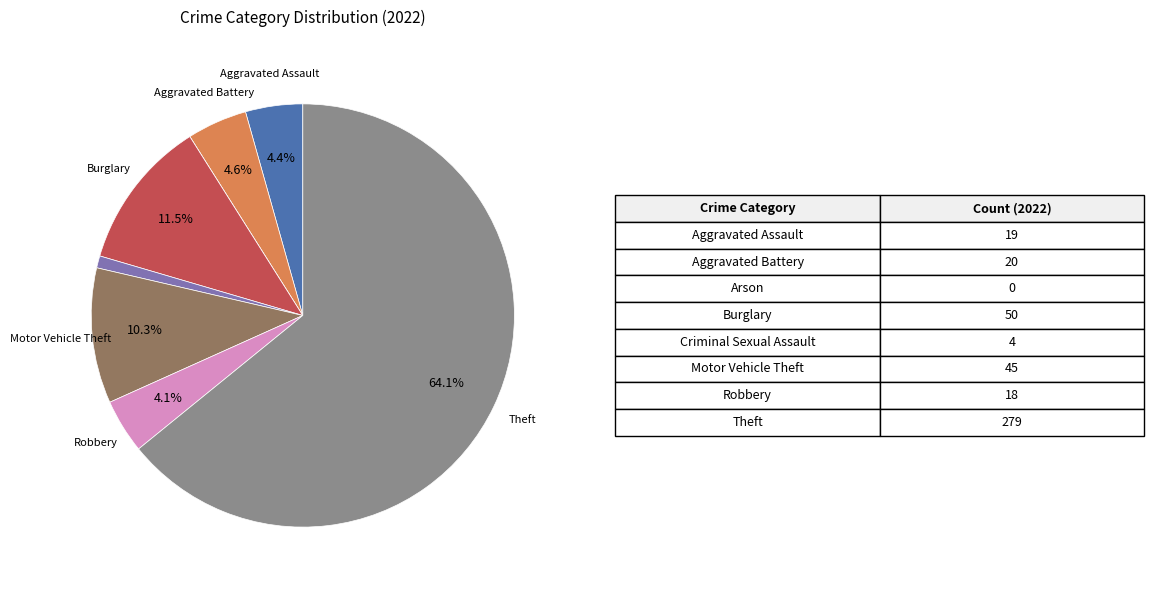

Is there a majority slice in this chart?

Yes